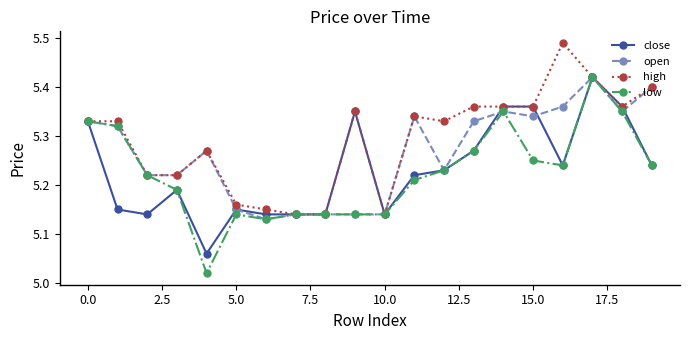

Which series has the widest spread of values?

low